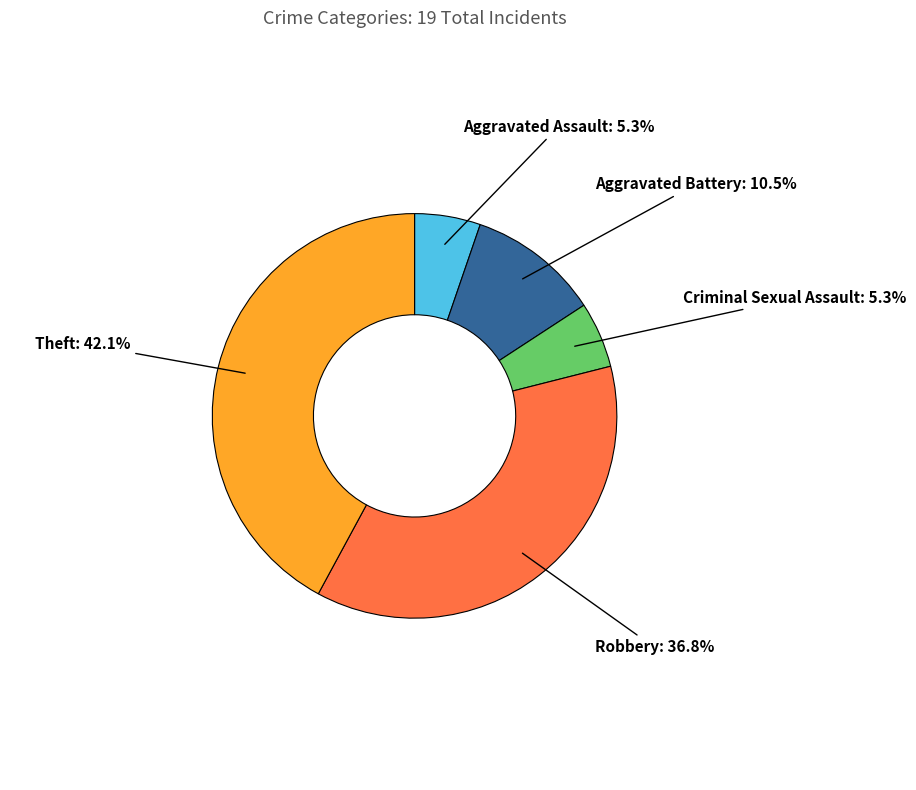

Which slice is the largest?

Theft